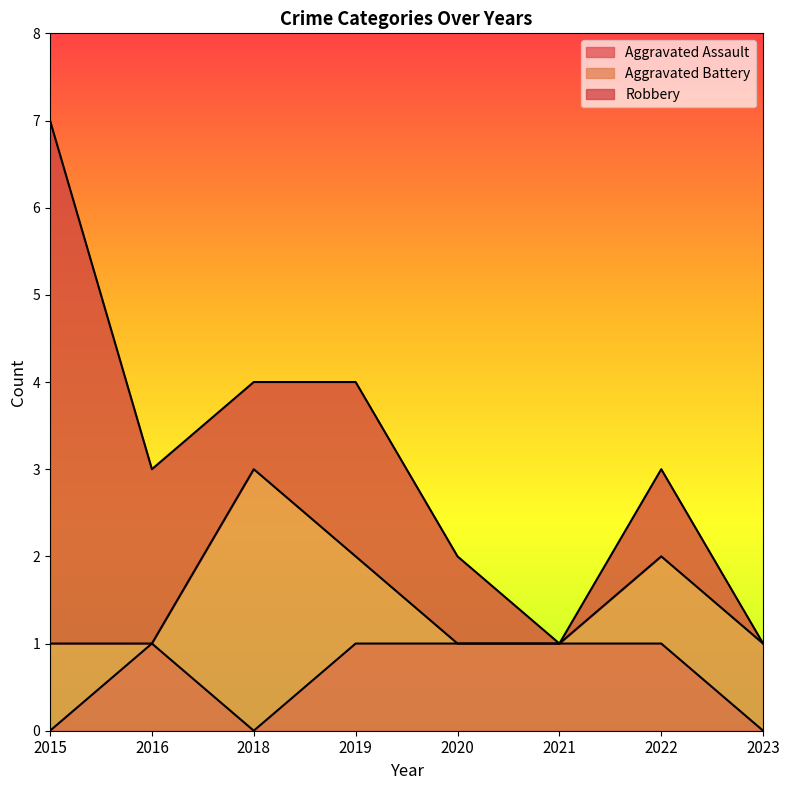

Reading left to right, list all the values displayed in this chart.

Aggravated Assault: 0	1	0	1	1	1	1	0
Aggravated Battery: 1	0	3	1	0	0	1	1
Robbery: 6	2	1	2	1	0	1	0